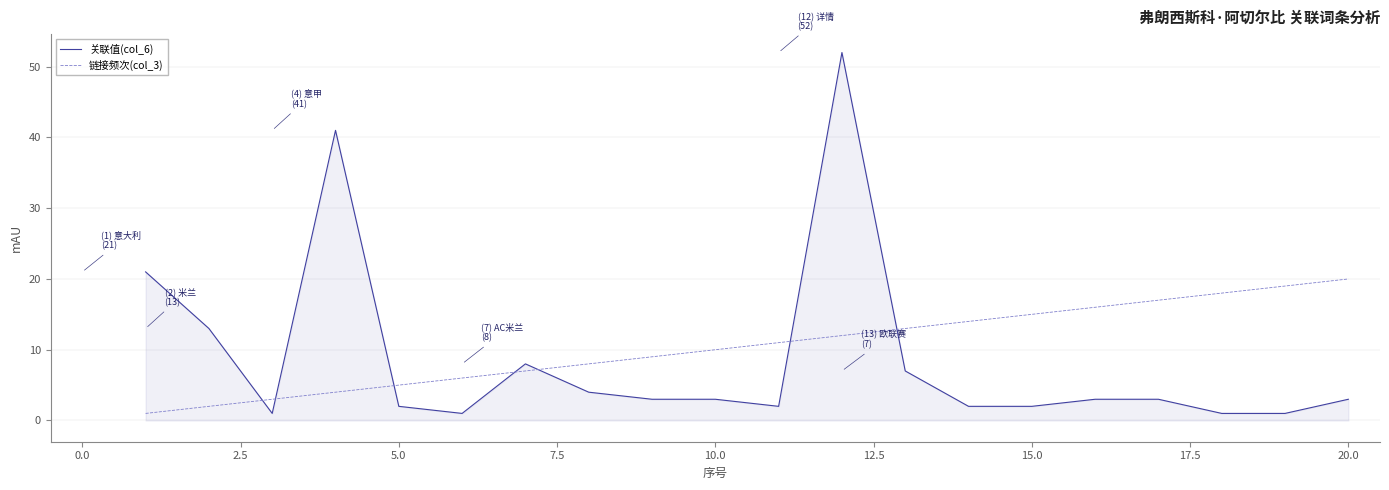

List the series in order of their overall mean, highest first.

链接频次(col_3), 关联值(col_6)